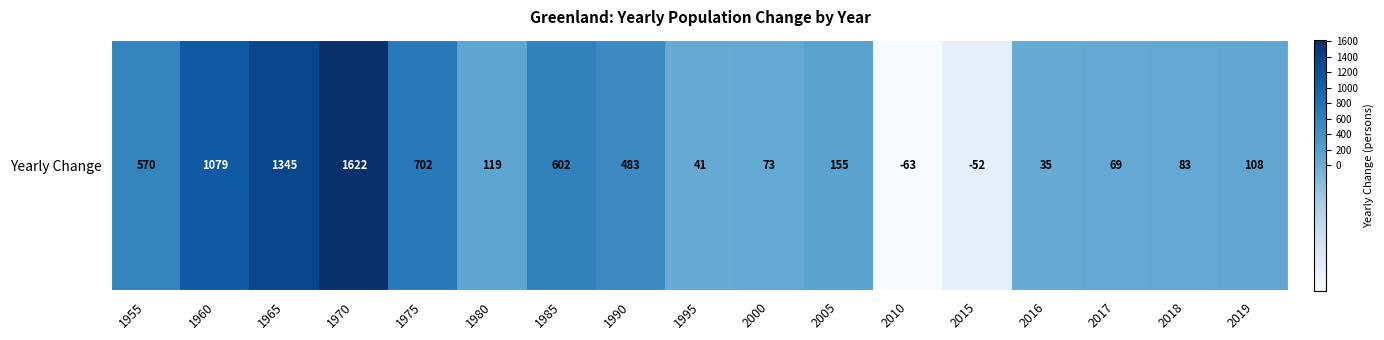

Which label corresponds to the smallest value in the chart?

2010